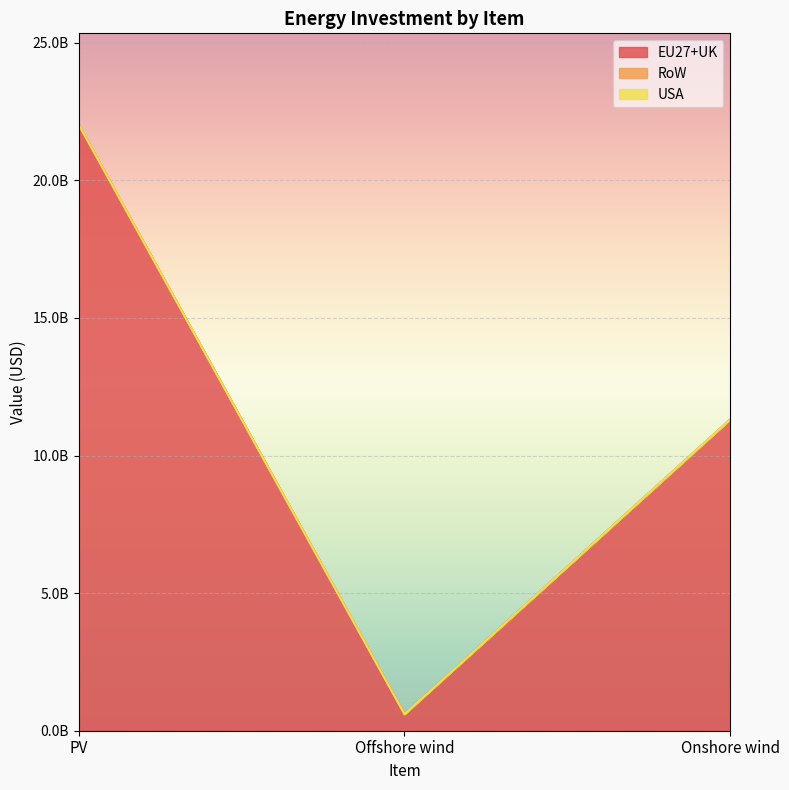

At which label does EU27+UK first exceed 11317587635?

PV